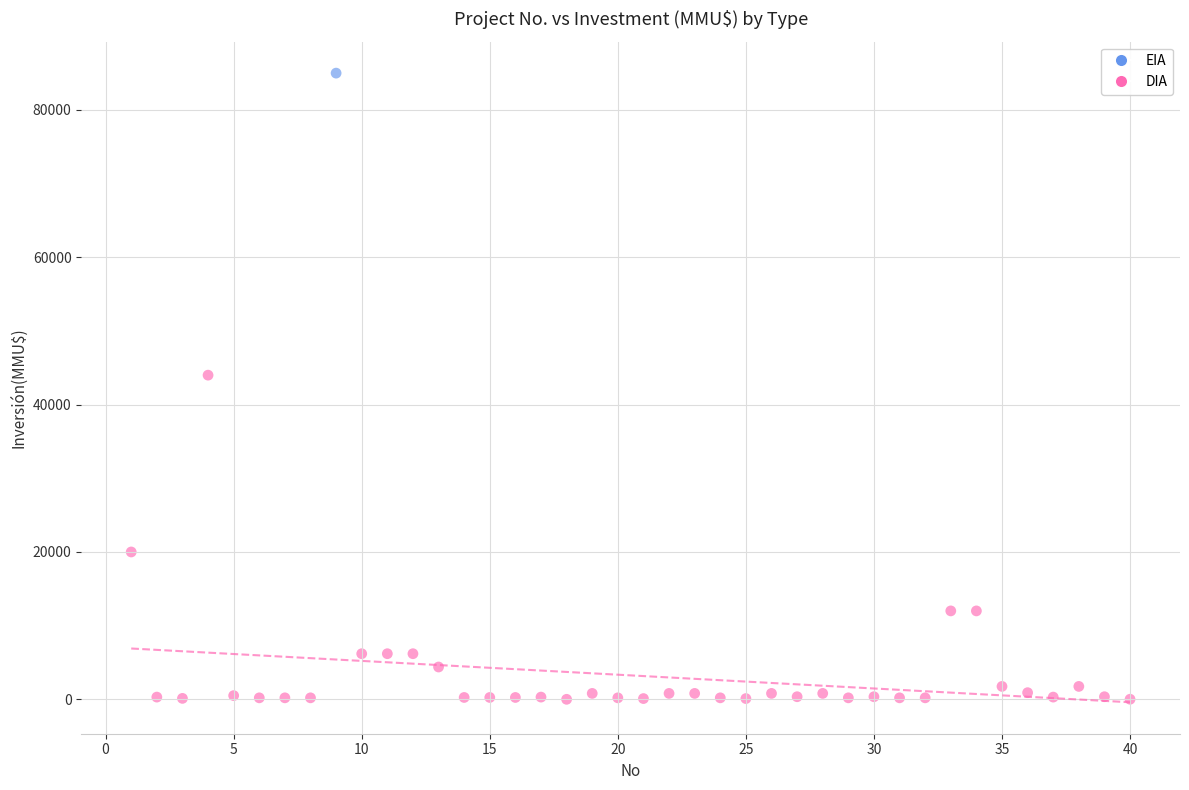

What are all the series names shown in the legend?

EIA, DIA